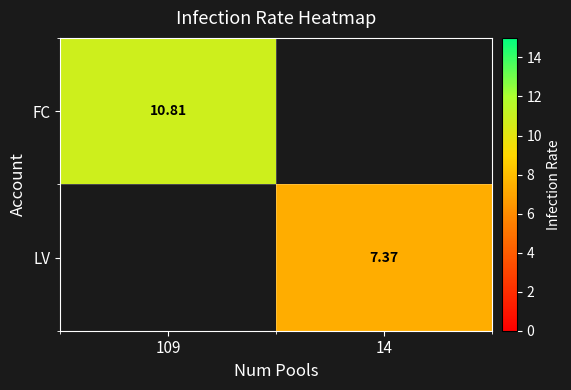

At how many categories does at least one series exceed 10?

1